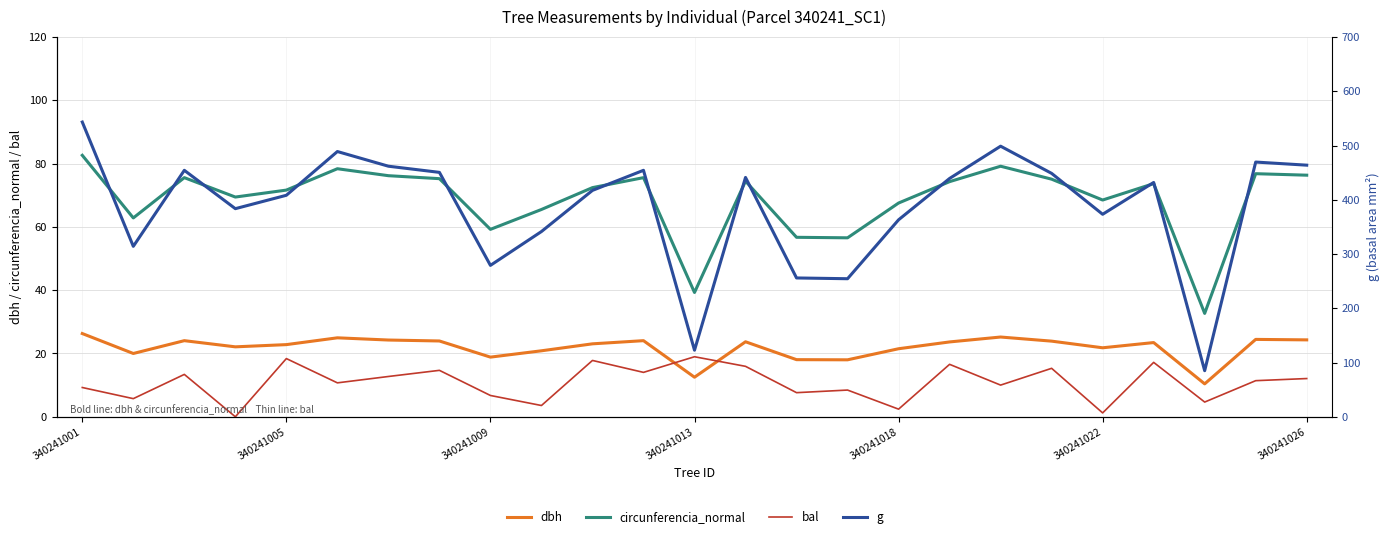

Rank the series at 340241018 from lowest to highest value.

bal, dbh, circunferencia_normal, g